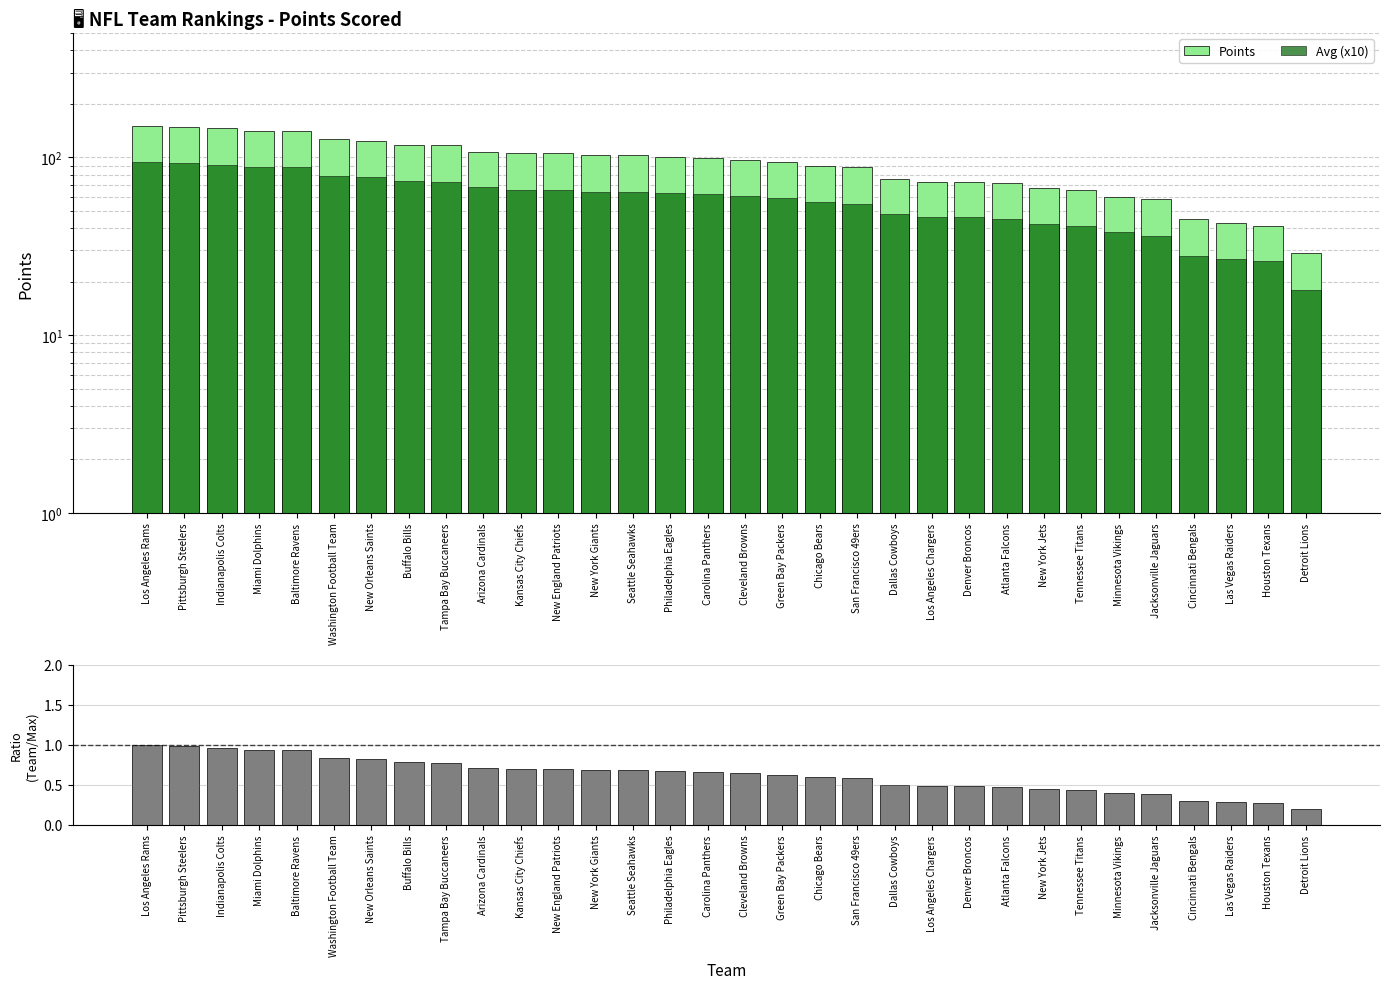

Reading right to left, extract all data points from this chart.

Points: 29.0	41.0	43.0	45.0	58.0	60.0	66.0	67.0	72.0	73.0	73.0	76.0	88.0	90.0	94.0	97.0	99.0	101.0	103.0	103.0	106.0	106.0	108.0	117.0	118.0	124.0	127.0	141.0	141.0	146.0	148.0	151.0
Avg (x10): 18.0	26.0	27.0	28.0	36.0	38.0	41.0	42.0	45.0	46.0	46.0	48.0	55.0	56.0	59.0	61.0	62.0	63.0	64.0	64.0	66.0	66.0	68.0	73.0	74.0	78.0	79.0	88.0	88.0	91.0	93.0	94.0
Ratio: 0.2	0.3	0.3	0.3	0.4	0.4	0.4	0.4	0.5	0.5	0.5	0.5	0.6	0.6	0.6	0.6	0.7	0.7	0.7	0.7	0.7	0.7	0.7	0.8	0.8	0.8	0.8	0.9	0.9	1.0	1.0	1.0